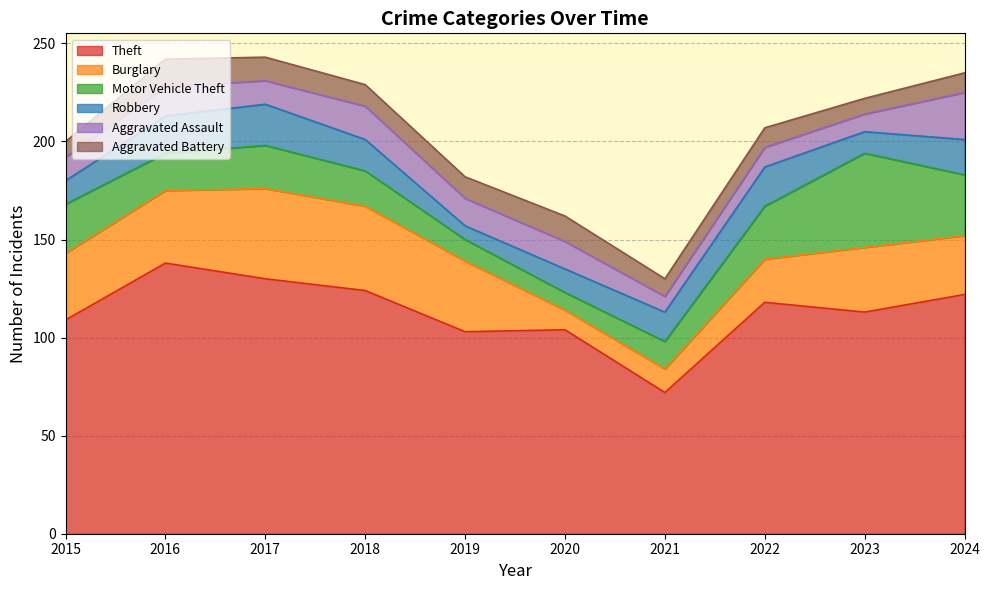

Reading left to right, extract all data points from this chart.

Theft: 2015=109	2016=138	2017=130	2018=124	2019=103	2020=104	2021=72	2022=118	2023=113	2024=122
Burglary: 2015=34	2016=37	2017=46	2018=43	2019=36	2020=10	2021=12	2022=22	2023=33	2024=30
Motor Vehicle Theft: 2015=25	2016=19	2017=22	2018=18	2019=11	2020=9	2021=14	2022=27	2023=48	2024=31
Robbery: 2015=12	2016=19	2017=21	2018=16	2019=7	2020=12	2021=15	2022=20	2023=11	2024=18
Aggravated Assault: 2015=12	2016=15	2017=12	2018=17	2019=14	2020=14	2021=8	2022=10	2023=9	2024=24
Aggravated Battery: 2015=8	2016=14	2017=12	2018=11	2019=11	2020=13	2021=9	2022=10	2023=8	2024=10